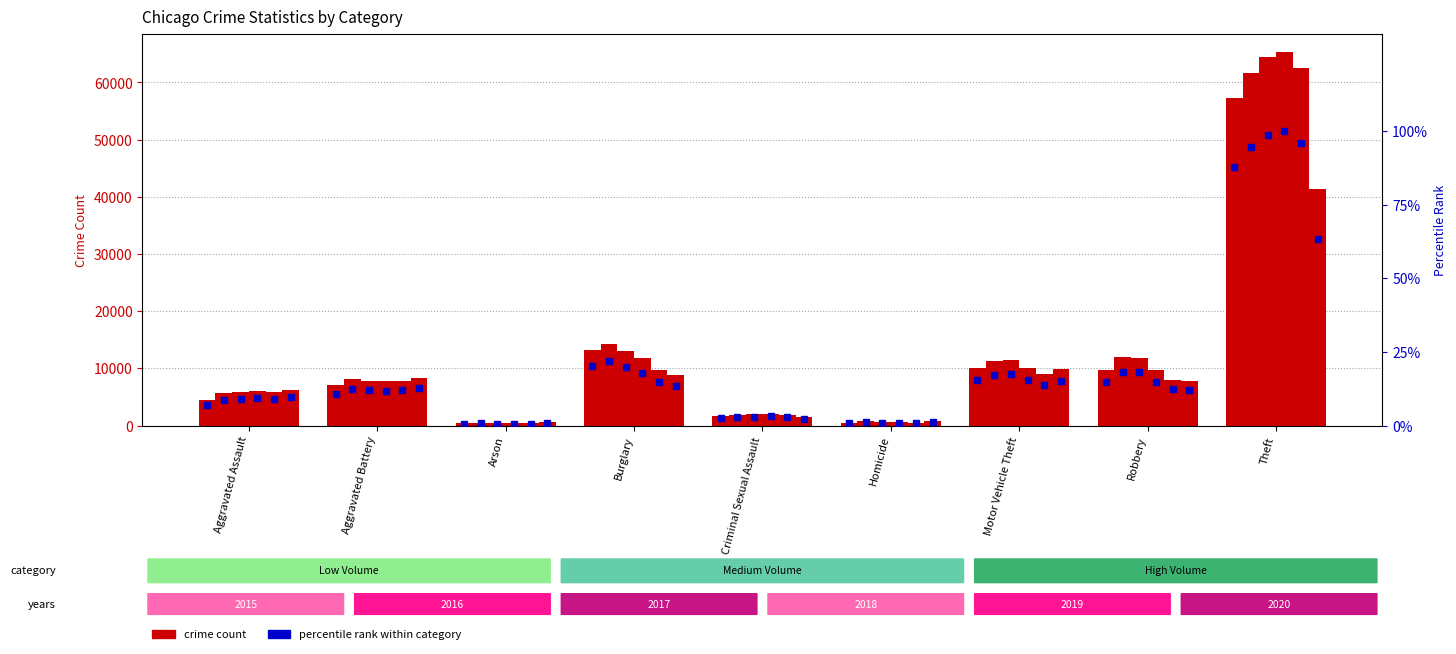

The value of 2019 %rank at Burglary is 14.8. True or false?

True